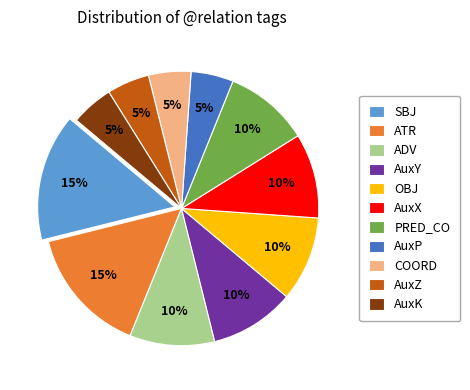

Between SBJ and OBJ, which is larger?

SBJ